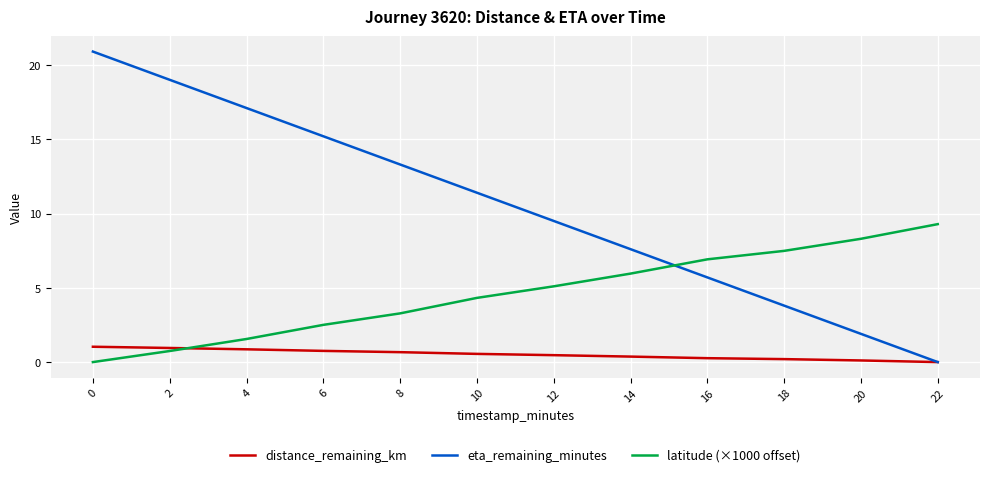

True or false: latitude (×1000 offset) has more than 2 points higher than both neighbors.

False